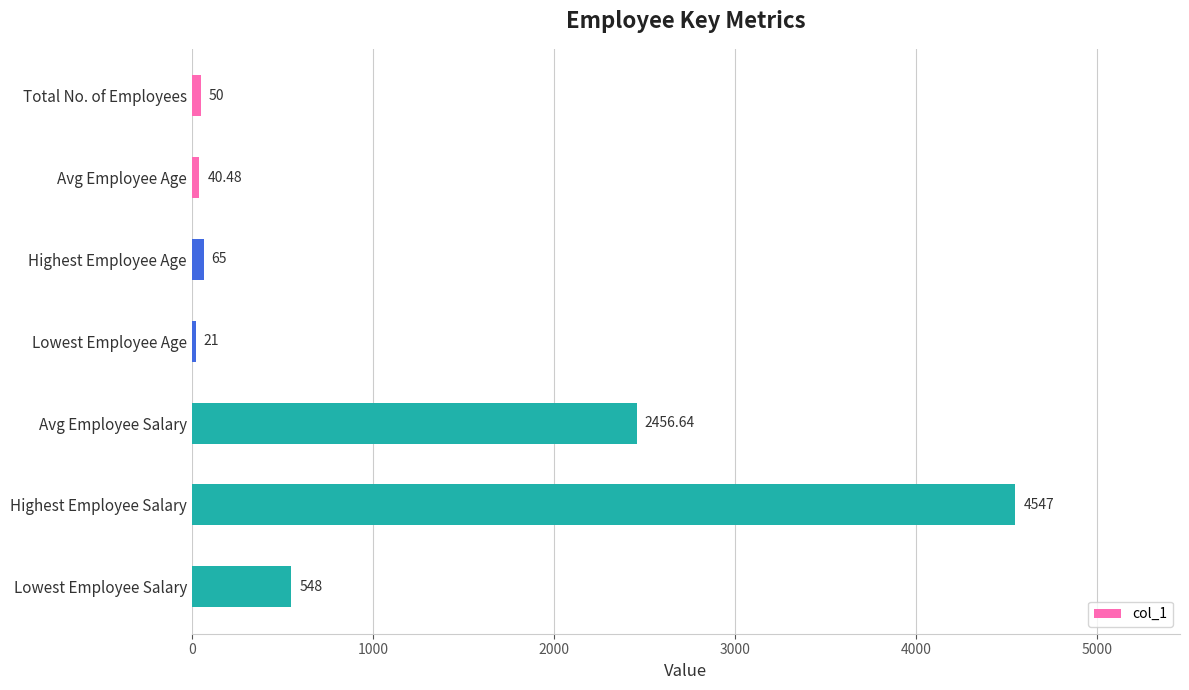

Which has a higher value, Avg Employee Age or Highest Employee Age?

Highest Employee Age